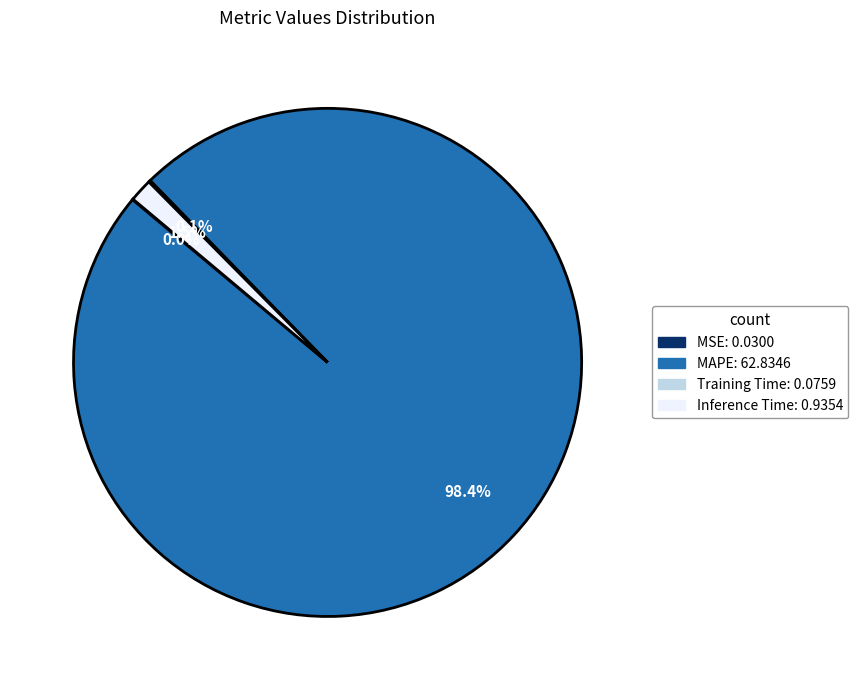

Does any single category account for the majority?

Yes